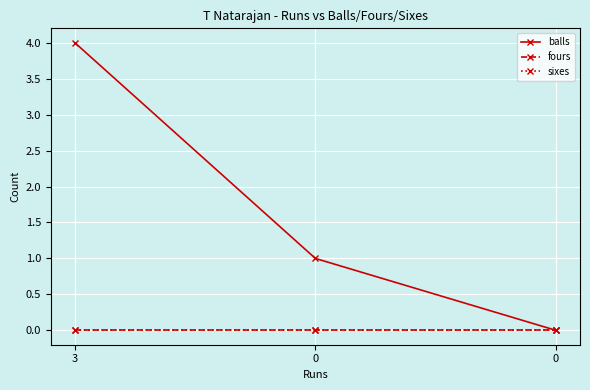

At which category is the sum across all series the highest?

3